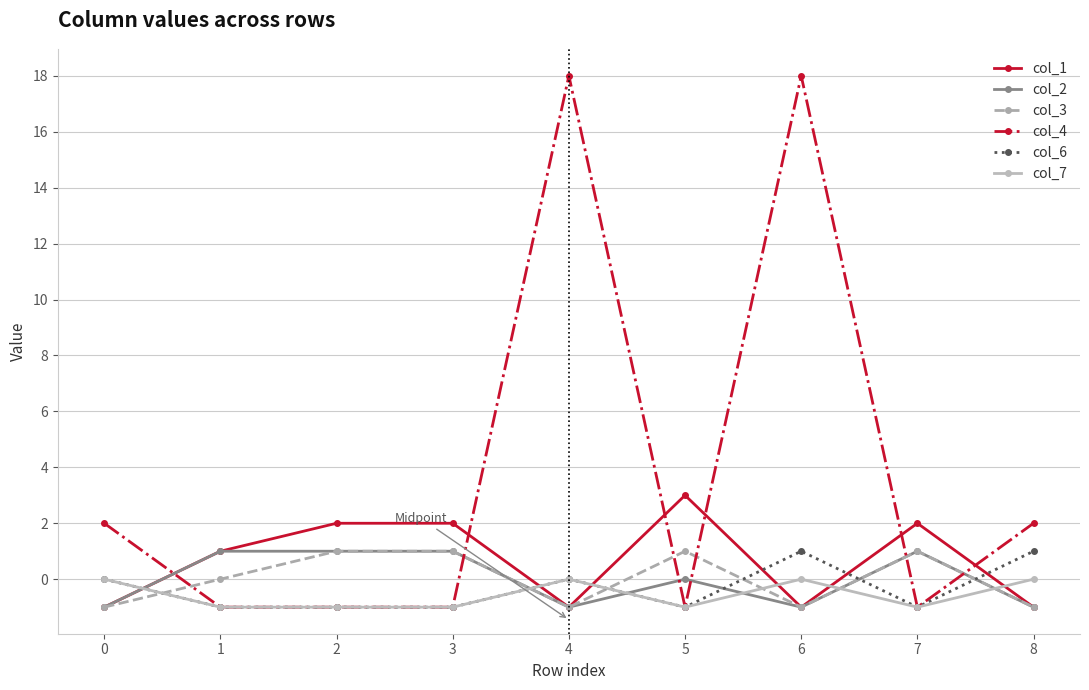

The value of col_1 at 5 is 3. True or false?

True